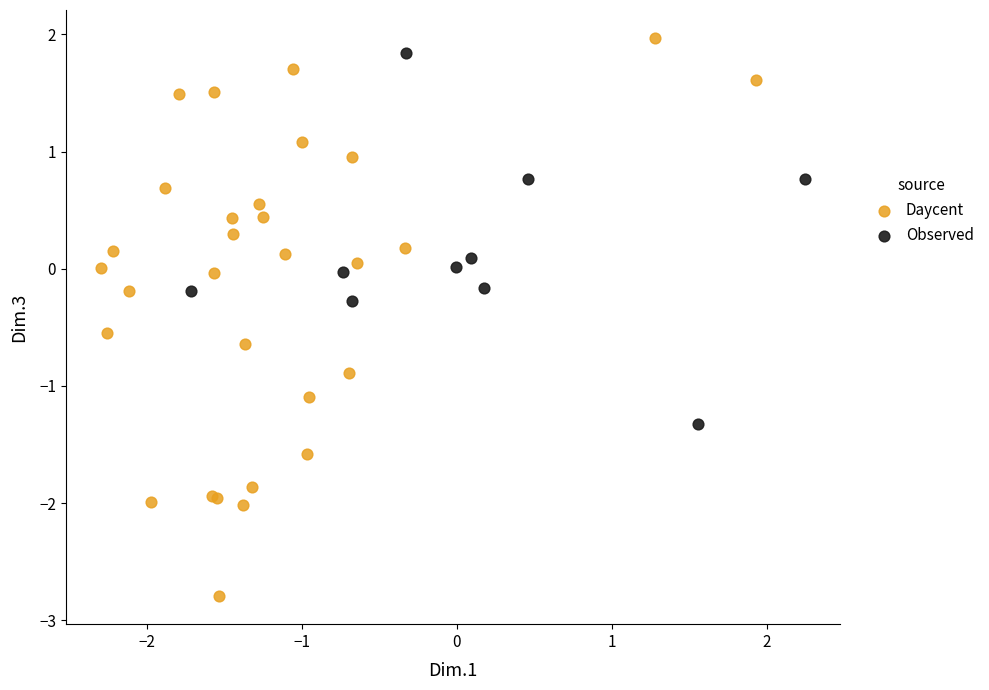

Which series contains the lowest Y value?

Daycent